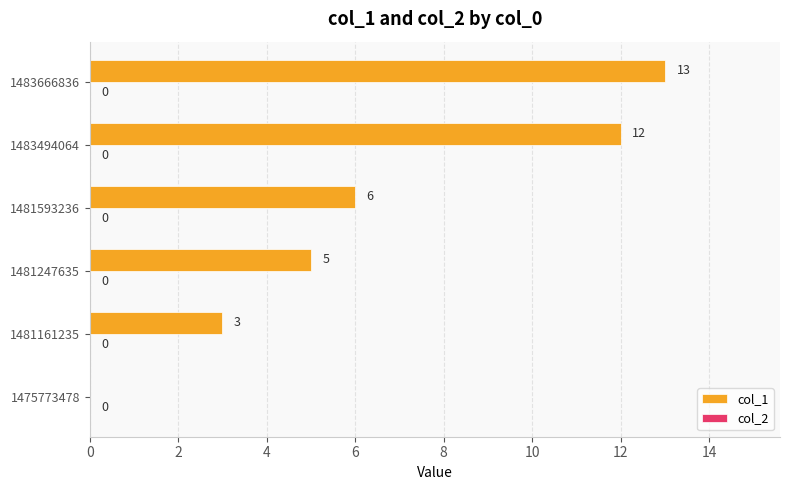

What is the sum of the values at 1481161235 and 1483494064?

15